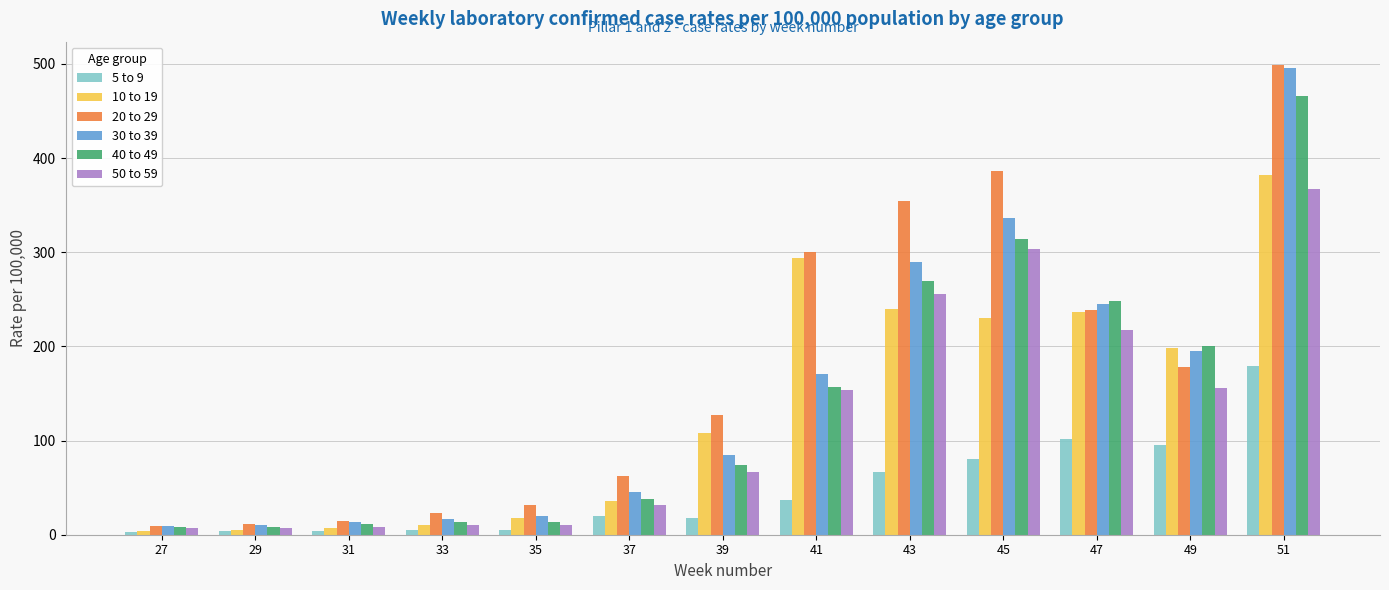

What is the difference between the second highest and second lowest values in the 30 to 39 series?

325.9